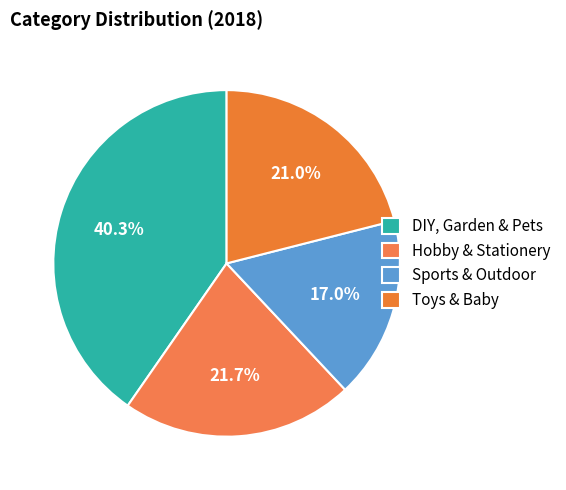

How many segments does this pie chart have?

4